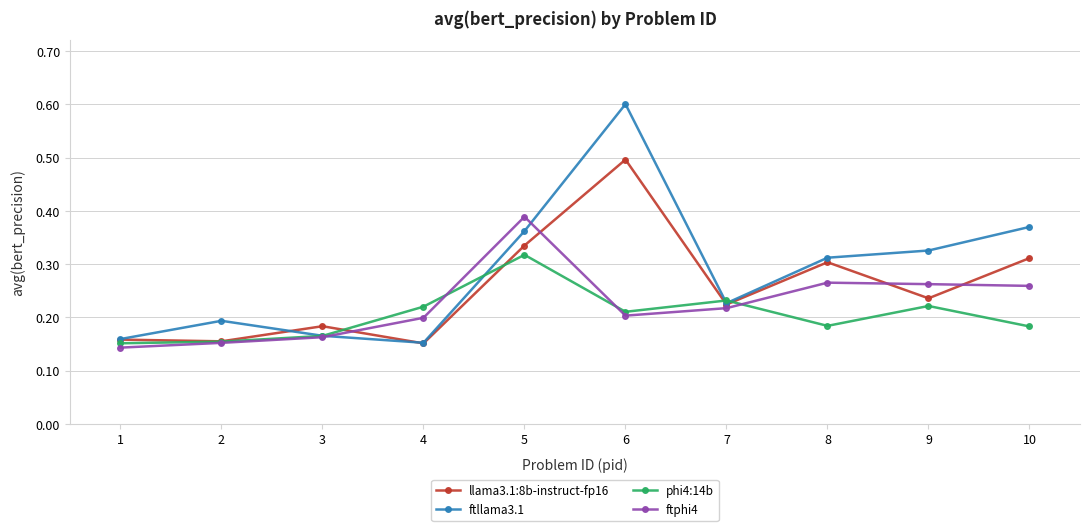

List the series in order of their overall mean, lowest first.

phi4:14b, ftphi4, llama3.1:8b-instruct-fp16, ftllama3.1